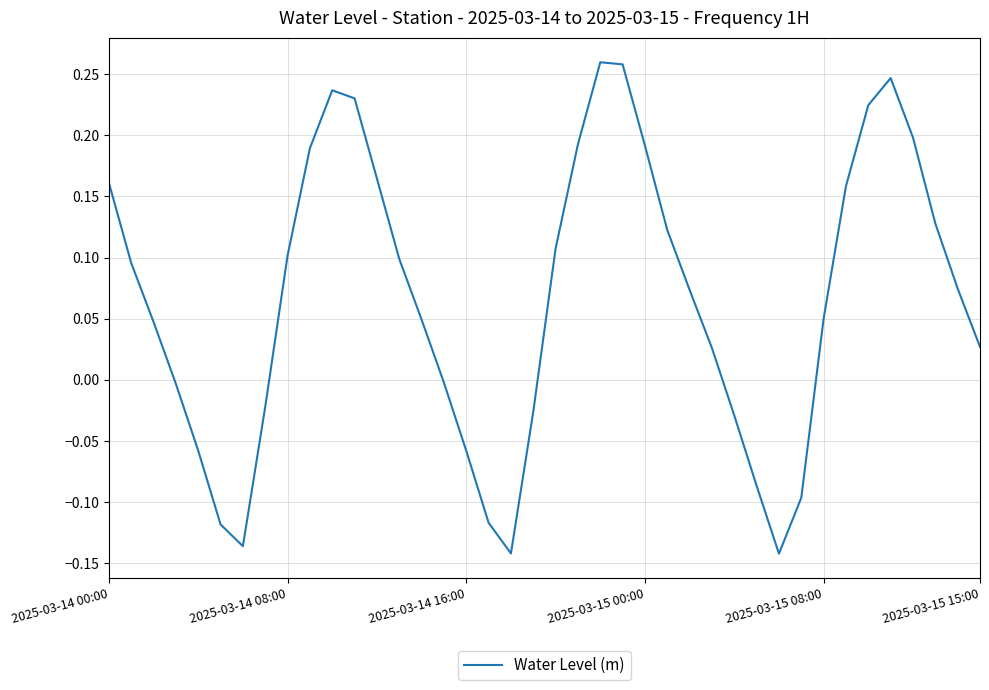

What is the difference between the maximum and minimum values?

0.4